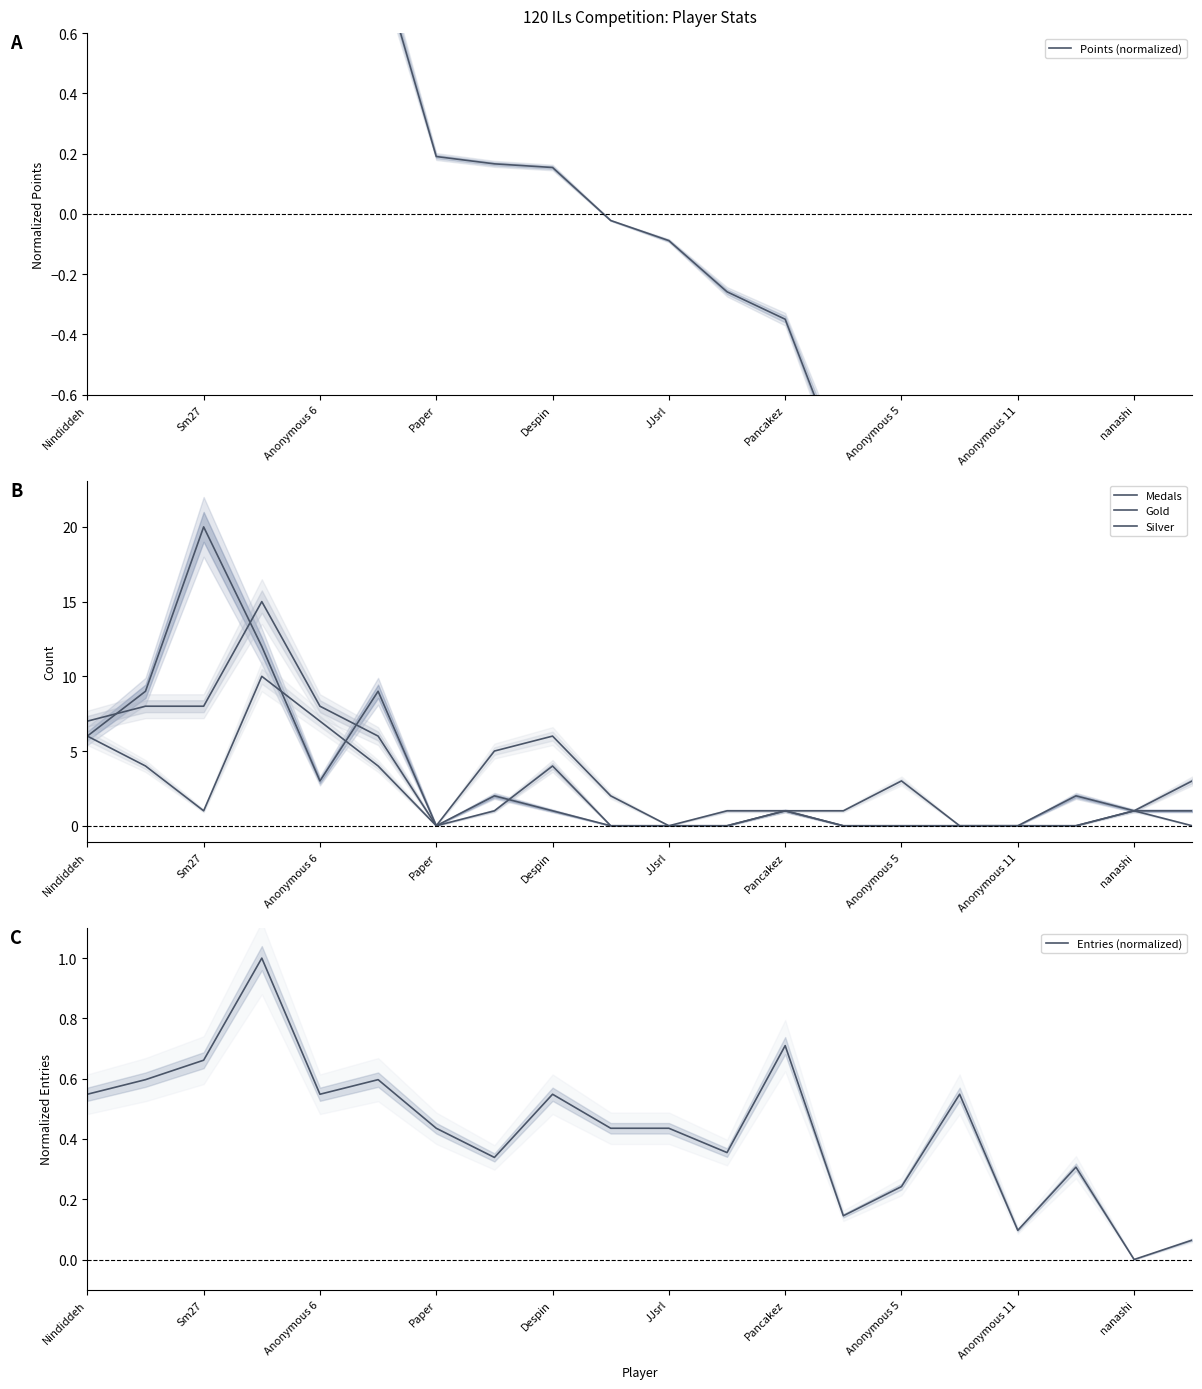

Reading left to right, extract all data points from this chart.

Points (normalized): 1.8	1.6	1.5	1.2	1.0	0.9	0.2	0.2	0.2	-0.0	-0.1	-0.3	-0.3	-0.9	-0.9	-1.0	-1.1	-1.2	-1.2	-1.4
Medals: 6.0	9.0	20.0	12.0	3.0	9.0	0.0	2.0	1.0	0.0	0.0	0.0	1.0	0.0	0.0	0.0	0.0	2.0	1.0	1.0
Gold: 7.0	8.0	8.0	15.0	8.0	6.0	0.0	1.0	4.0	0.0	0.0	1.0	1.0	0.0	0.0	0.0	0.0	0.0	1.0	3.0
Silver: 6.0	4.0	1.0	10.0	7.0	4.0	0.0	5.0	6.0	2.0	0.0	0.0	1.0	1.0	3.0	0.0	0.0	0.0	1.0	0.0
Entries (normalized): 0.5	0.6	0.7	1.0	0.5	0.6	0.4	0.3	0.5	0.4	0.4	0.4	0.7	0.1	0.2	0.5	0.1	0.3	0.0	0.1